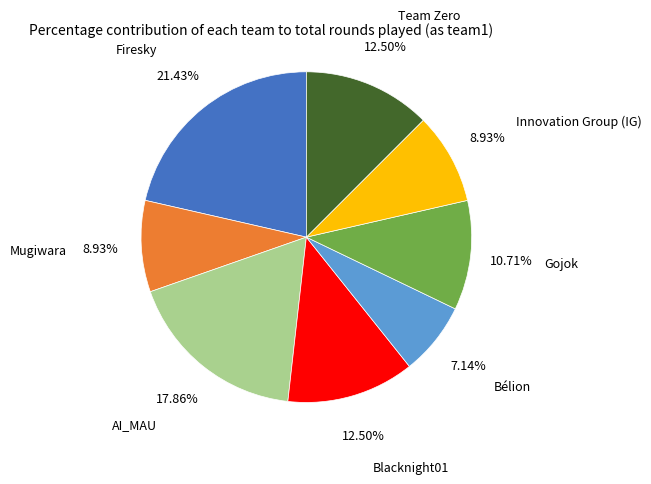

To the nearest percent, what is the average slice percentage?

12%